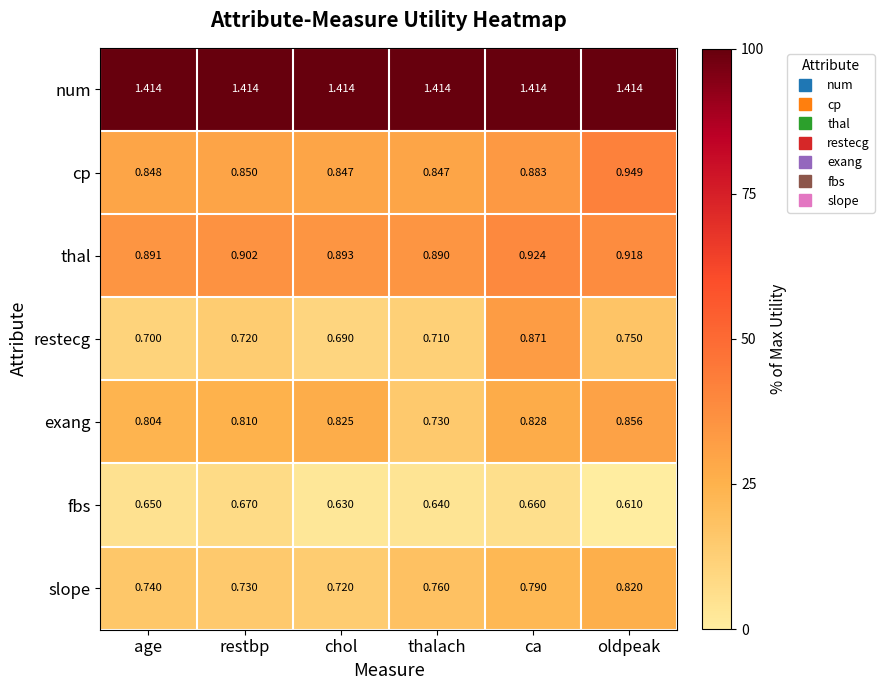

Which series changed the most between chol and ca?

restecg